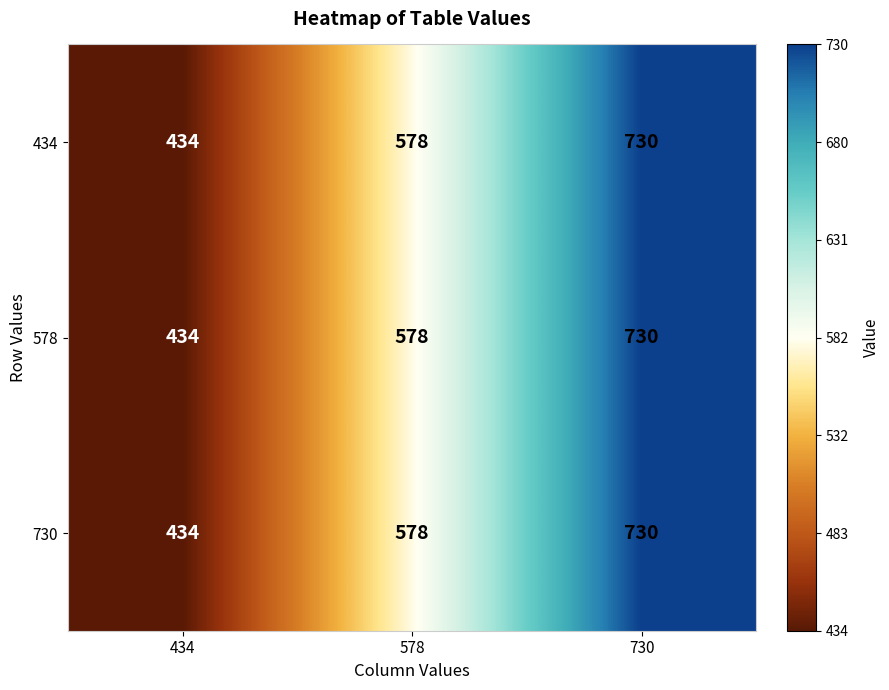

How many data points in 434 are less than 578?

1